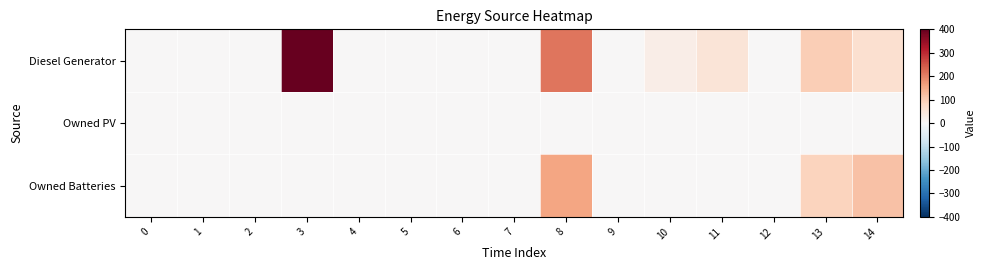

Reading left to right, transcribe all the data shown in this chart.

Diesel Generator: 0=0	1=0	2=0	3=400	4=0	5=0	6=0	7=0	8=215	9=0	10=28	11=53	12=0	13=98	14=63
Owned PV: 0=0	1=0	2=0	3=0	4=0	5=0	6=0	7=0	8=0	9=0	10=0	11=0	12=0	13=0	14=0
Owned Batteries: 0=0	1=0	2=0	3=0	4=0	5=0	6=0	7=0	8=158	9=0	10=0	11=0	12=0	13=88	14=116